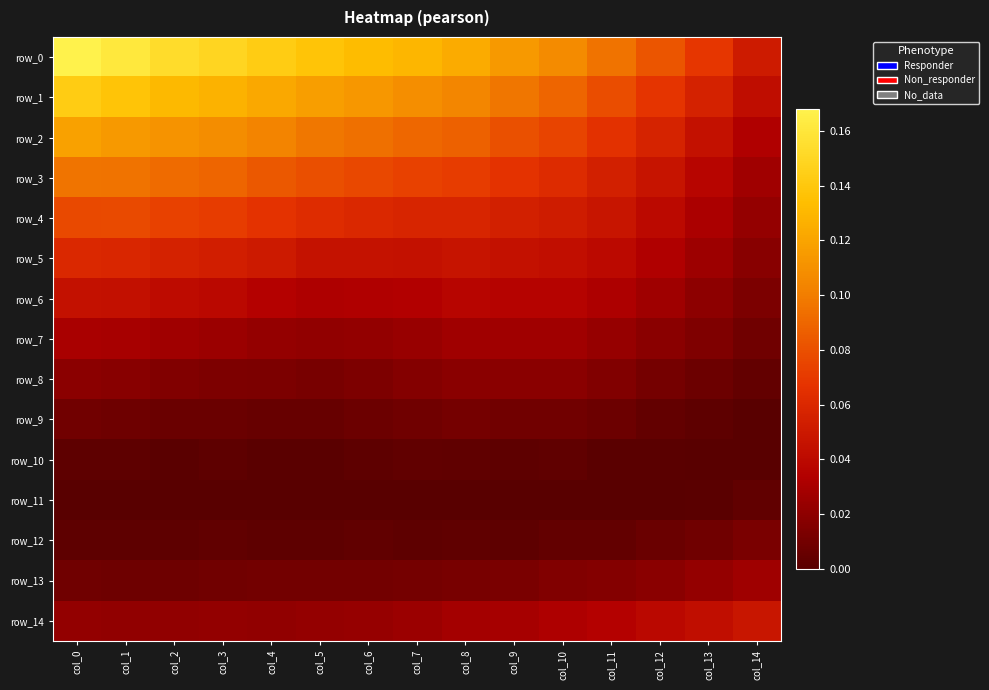

At which category does the chart reach its peak across all series?

col_0